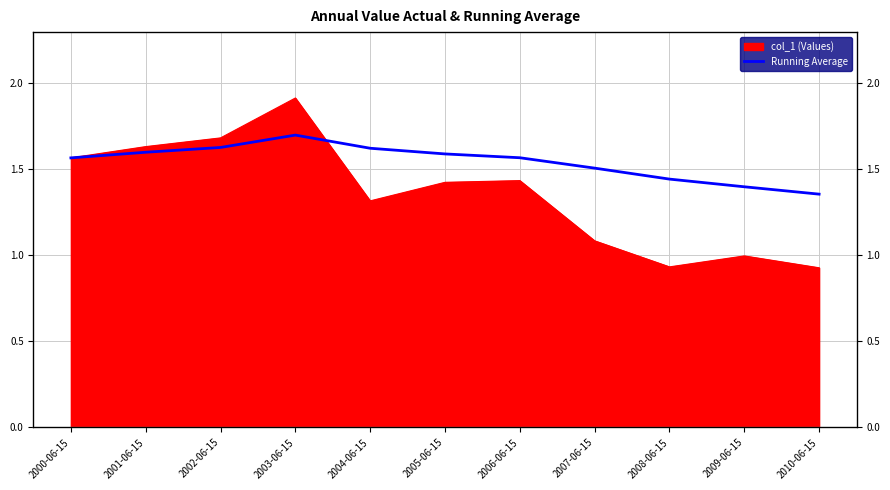

At which category does the data reach its first local peak?

2003-06-15